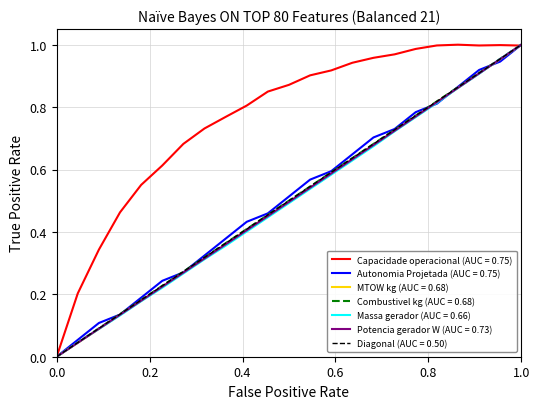

The value of Combustivel kg (AUC = 0.68) at 1.0 is 0.2. True or false?

False